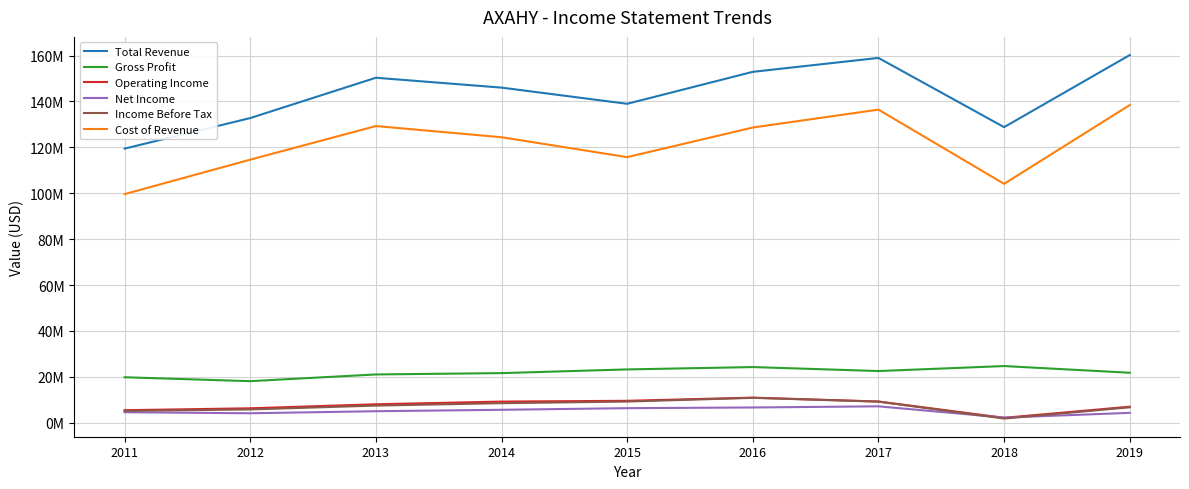

True or false: Gross Profit and Net Income cross at least once.

False